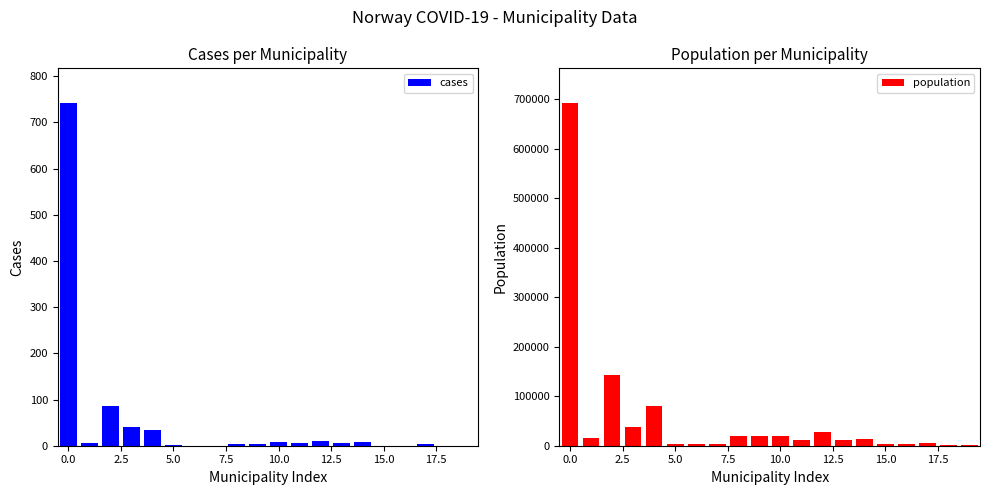

What are all the series names shown in the legend?

cases, population